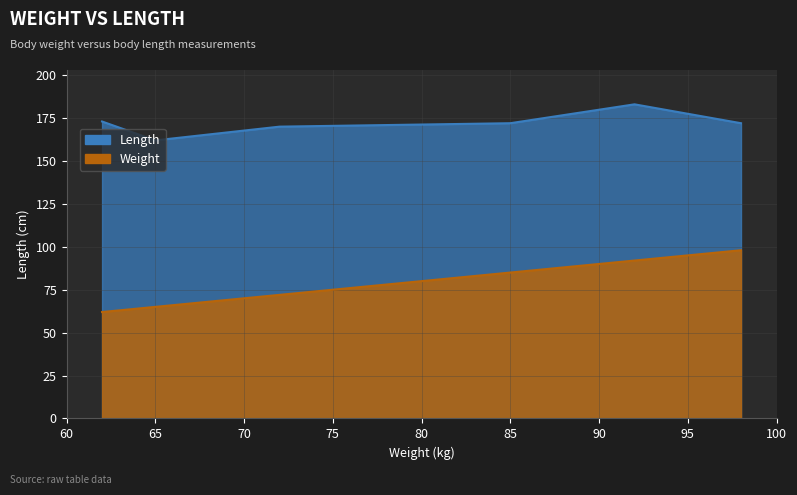

What position from the left is 65?

3